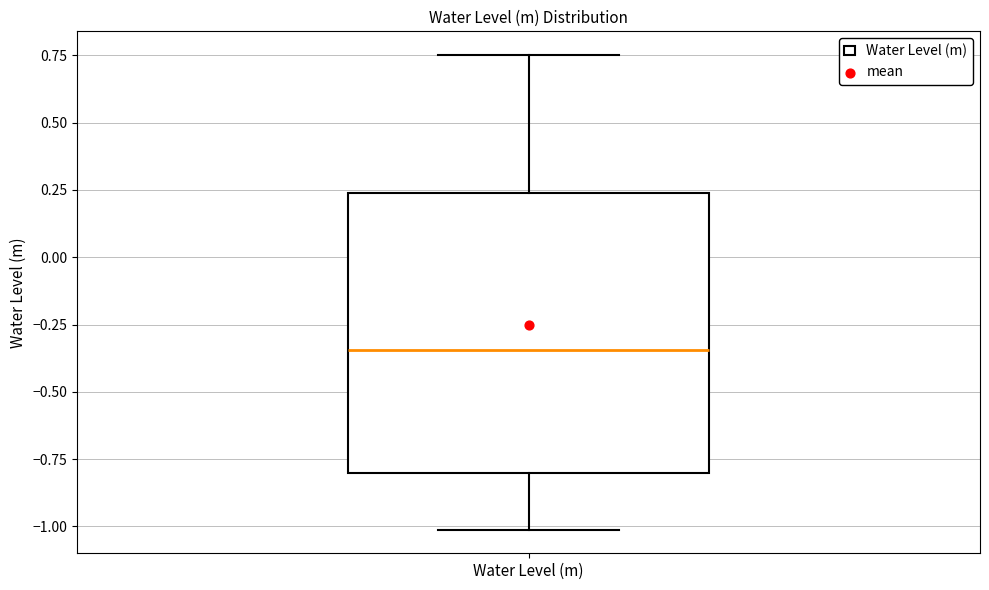

Transcribe this box plot: give where the median line is, the range the box spans, and where the two whiskers end, as read against the y-axis. The values are not printed on the chart, so give them approximately, as read against the axis.

median -0.35, box -0.80 to 0.25, whiskers -1.00 to 0.75